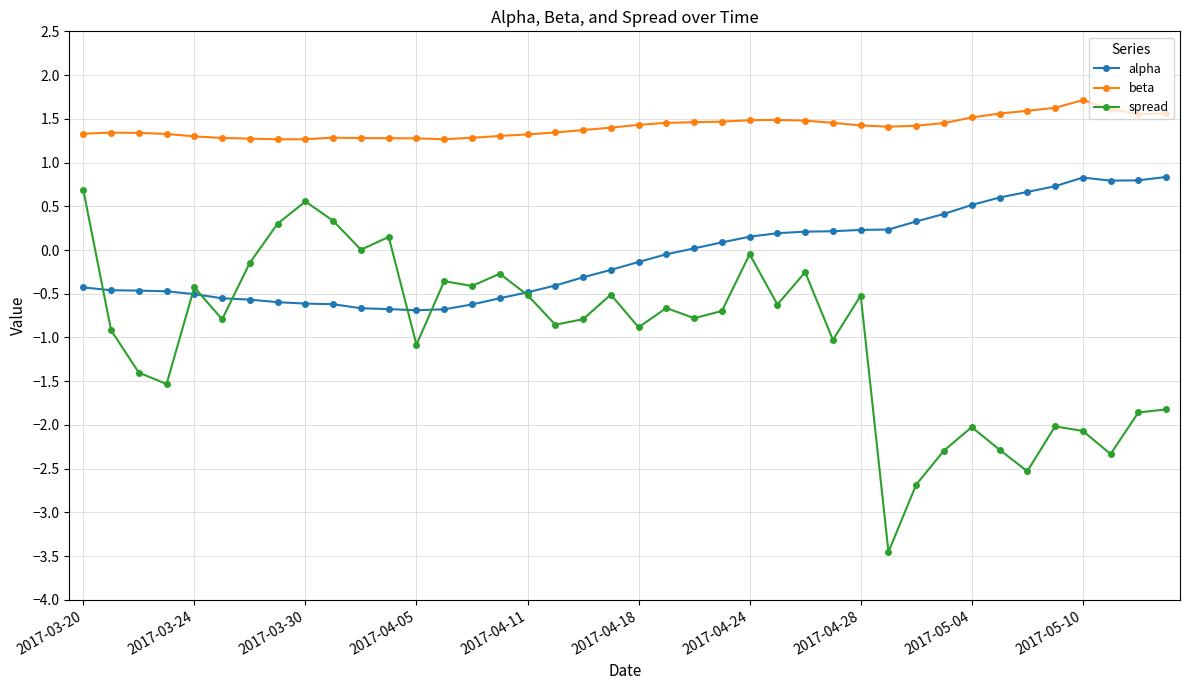

Which series has the widest spread of values?

spread